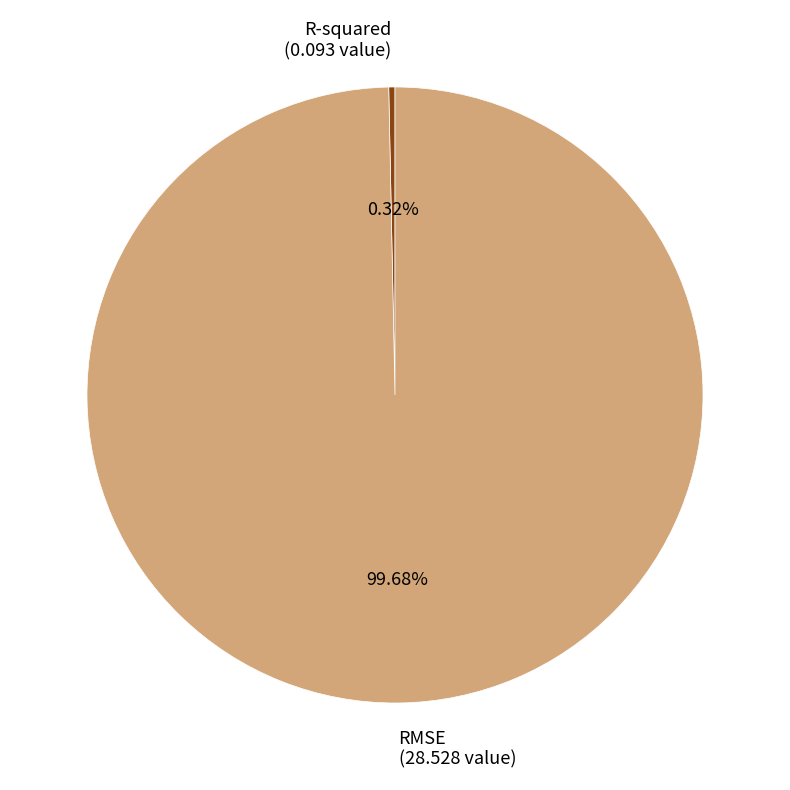

Between R-squared and RMSE, which is larger?

RMSE